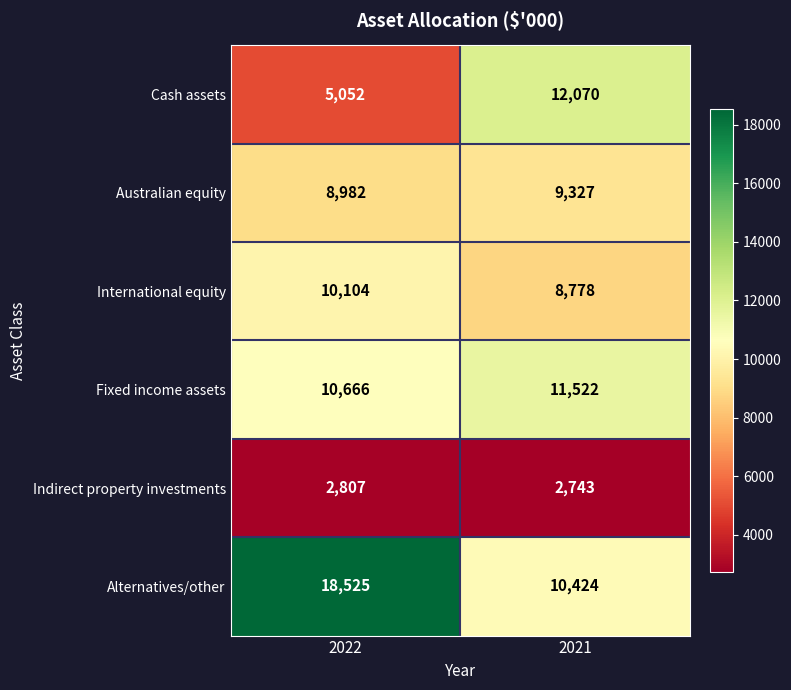

List the series in order of their peak value, lowest first.

Indirect property investments, Australian equity, International equity, Fixed income assets, Cash assets, Alternatives/other